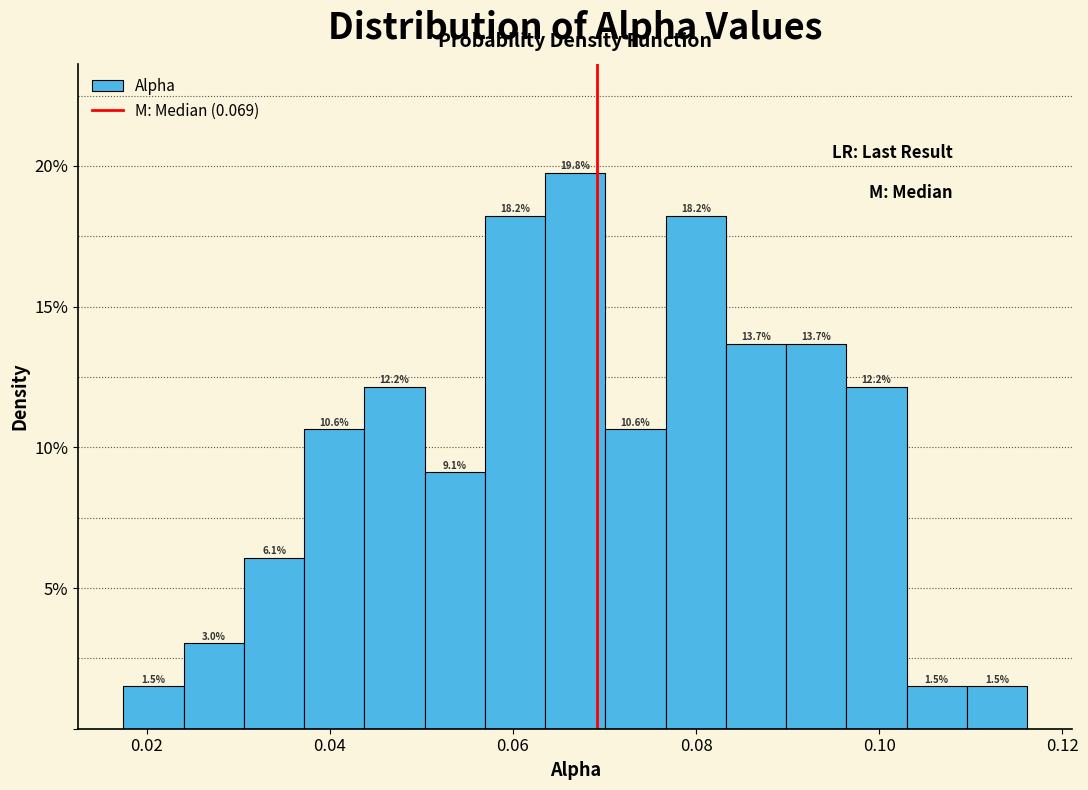

Read against the x-axis, roughly where is the centre of the tallest bar?

0.066